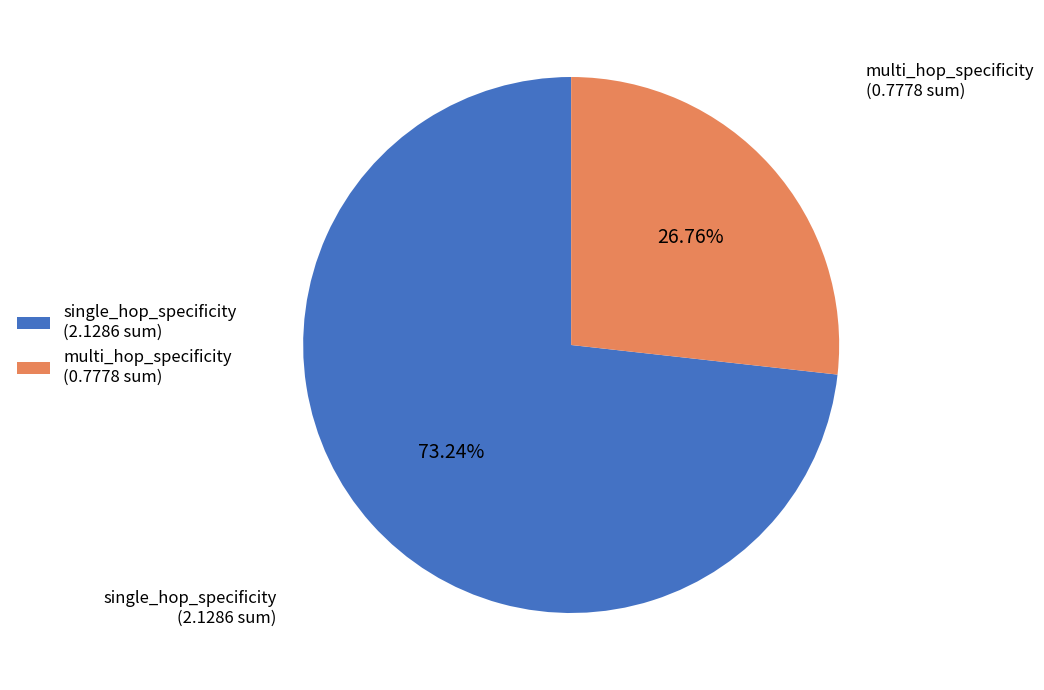

To the nearest percent, what portion does multi_hop_specificity represent?

27%